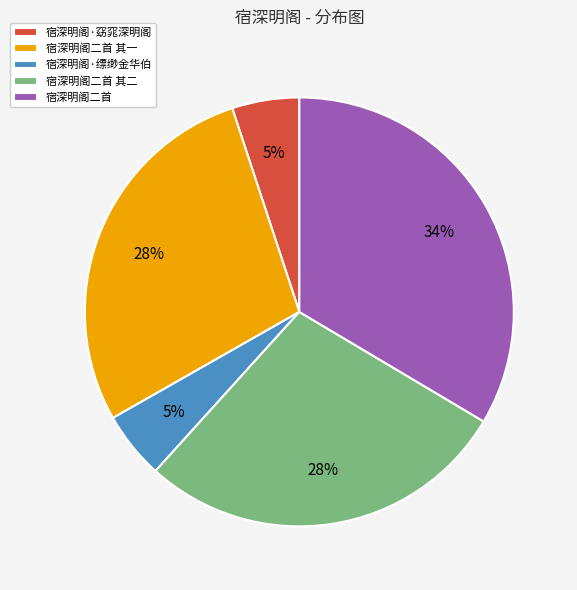

Count the number of slices in the pie.

5